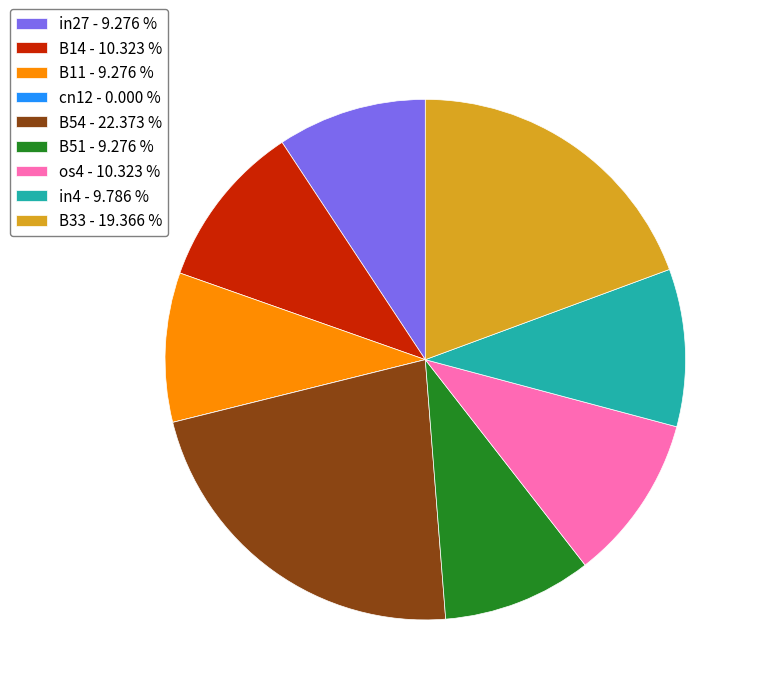

Which has a higher value, in4 - 9.786 % or in27 - 9.276 %?

in4 - 9.786 %